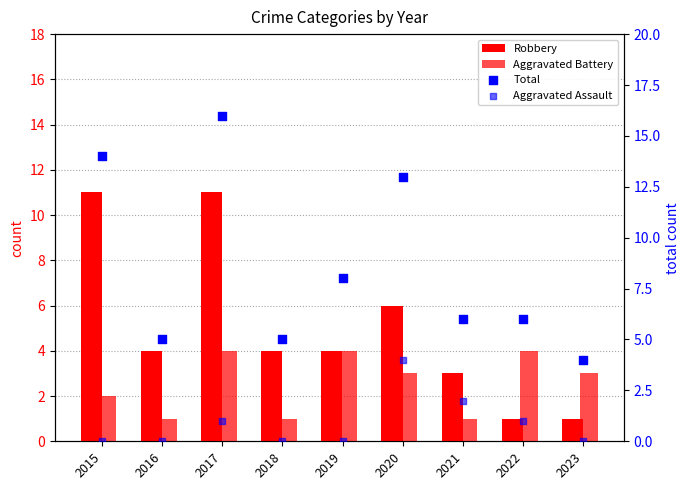

What are all the series names shown in the legend?

Robbery, Aggravated Battery, Total, Aggravated Assault